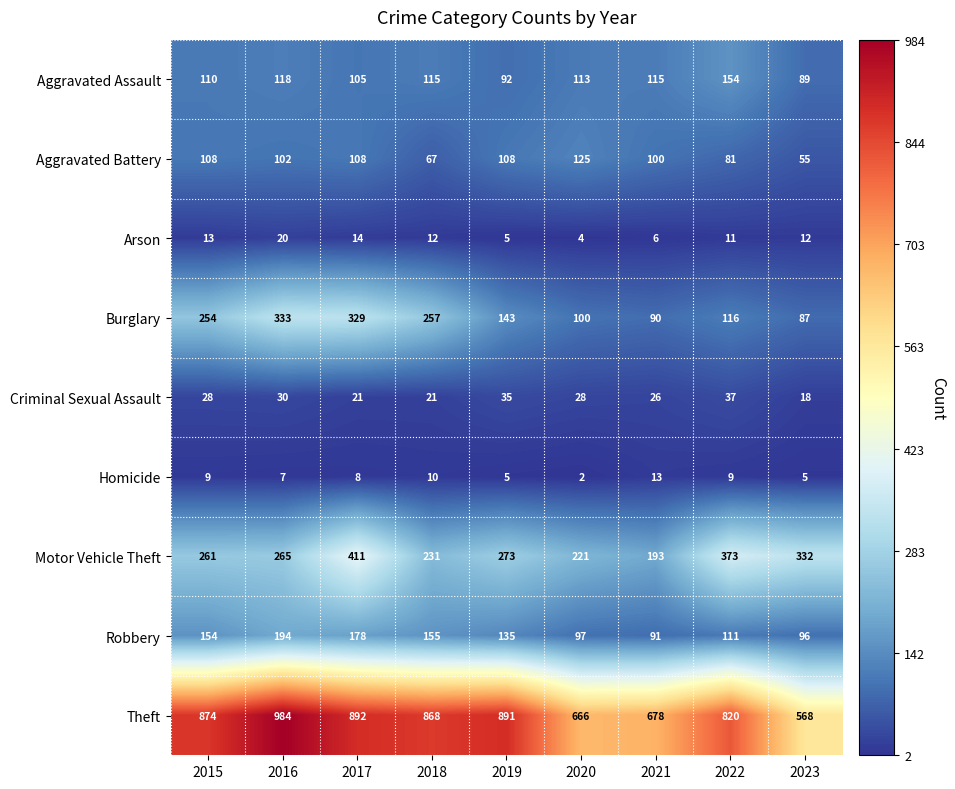

Rank the categories by Motor Vehicle Theft value from lowest to highest.

2021, 2020, 2018, 2015, 2016, 2019, 2023, 2022, 2017